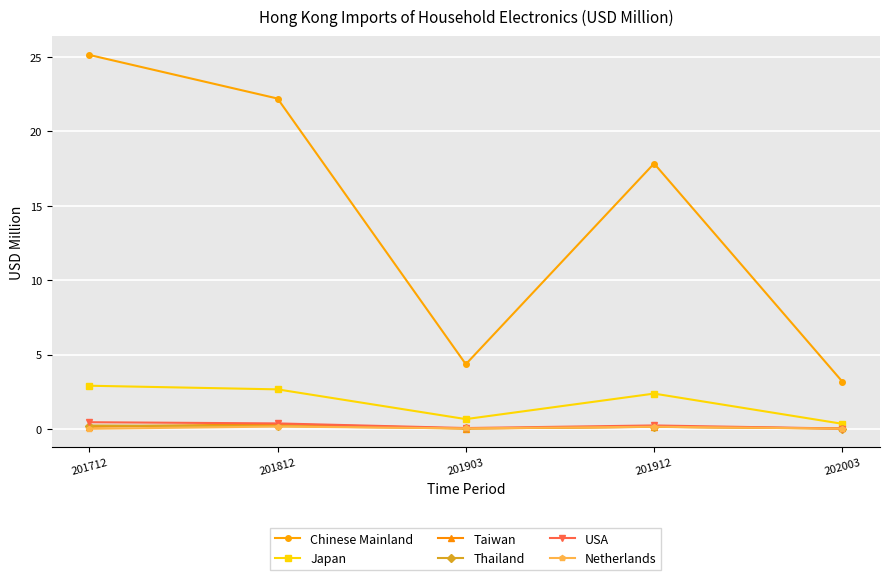

List the labels in order of Chinese Mainland value, smallest first.

202003, 201903, 201912, 201812, 201712